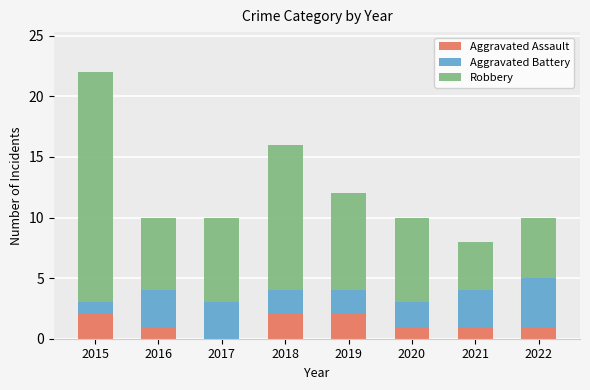

At which category is the sum across all series the highest?

2015